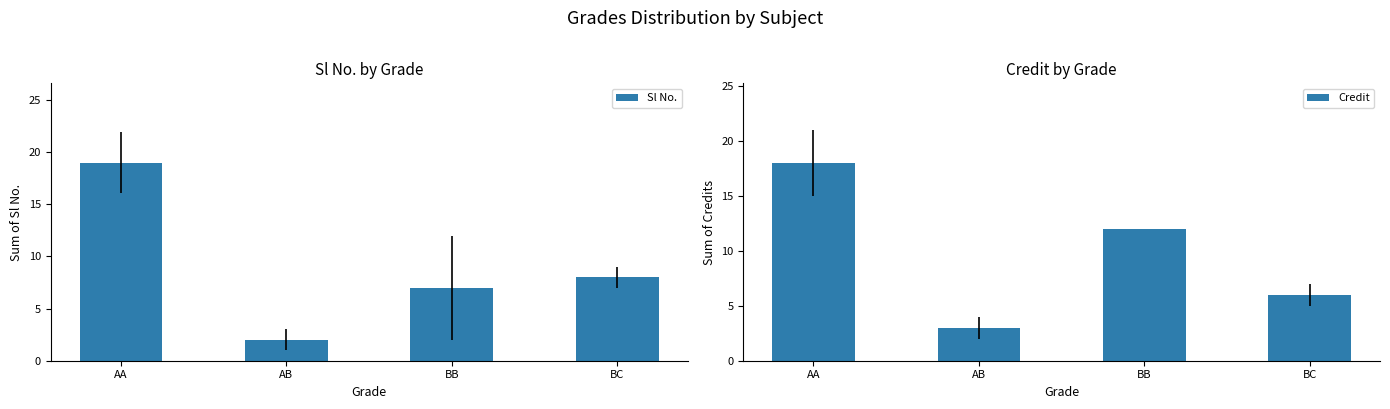

Reading left to right, list all the values displayed in this chart.

Sl No.: AA=19	AB=2	BB=7	BC=8
Credit: AA=18	AB=3	BB=12	BC=6